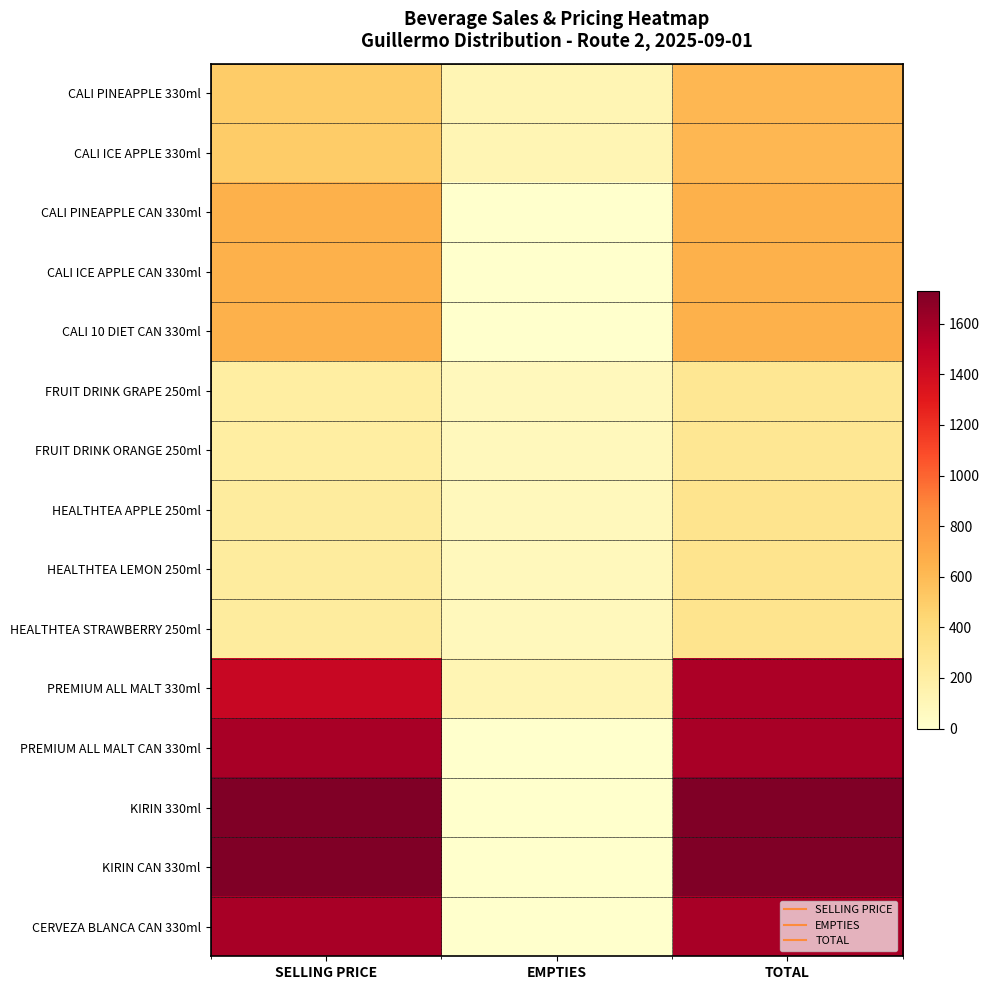

Reading right to left, extract all data points from this chart.

CALI PINEAPPLE 330ml: TOTAL=620	EMPTIES=120	SELLING PRICE=500
CALI ICE APPLE 330ml: TOTAL=620	EMPTIES=120	SELLING PRICE=500
CALI PINEAPPLE CAN 330ml: TOTAL=650	EMPTIES=0	SELLING PRICE=650
CALI ICE APPLE CAN 330ml: TOTAL=650	EMPTIES=0	SELLING PRICE=650
CALI 10 DIET CAN 330ml: TOTAL=650	EMPTIES=0	SELLING PRICE=650
FRUIT DRINK GRAPE 250ml: TOTAL=283	EMPTIES=78	SELLING PRICE=205
FRUIT DRINK ORANGE 250ml: TOTAL=283	EMPTIES=78	SELLING PRICE=205
HEALTHTEA APPLE 250ml: TOTAL=307	EMPTIES=78	SELLING PRICE=229
HEALTHTEA LEMON 250ml: TOTAL=307	EMPTIES=78	SELLING PRICE=229
HEALTHTEA STRAWBERRY 250ml: TOTAL=307	EMPTIES=78	SELLING PRICE=229
PREMIUM ALL MALT 330ml: TOTAL=1567	EMPTIES=120	SELLING PRICE=1447
PREMIUM ALL MALT CAN 330ml: TOTAL=1582	EMPTIES=0	SELLING PRICE=1582
KIRIN 330ml: TOTAL=1728	EMPTIES=0	SELLING PRICE=1728
KIRIN CAN 330ml: TOTAL=1728	EMPTIES=0	SELLING PRICE=1728
CERVEZA BLANCA CAN 330ml: TOTAL=1582	EMPTIES=0	SELLING PRICE=1582